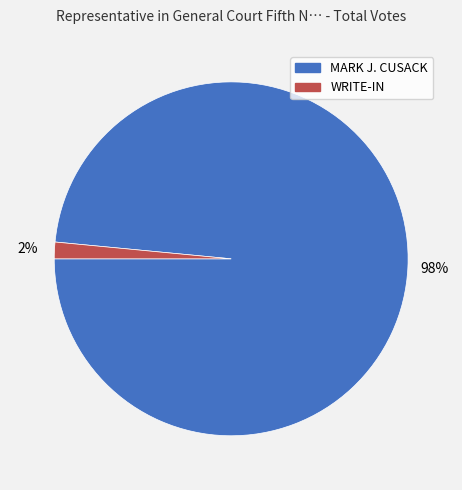

Which slice is the largest?

MARK J. CUSACK